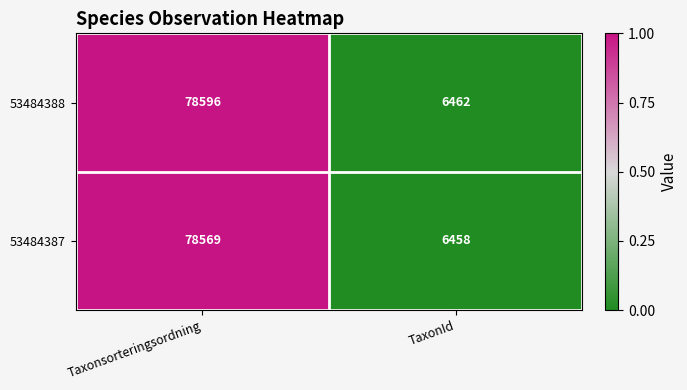

Which label corresponds to the largest value in the chart?

Taxonsorteringsordning